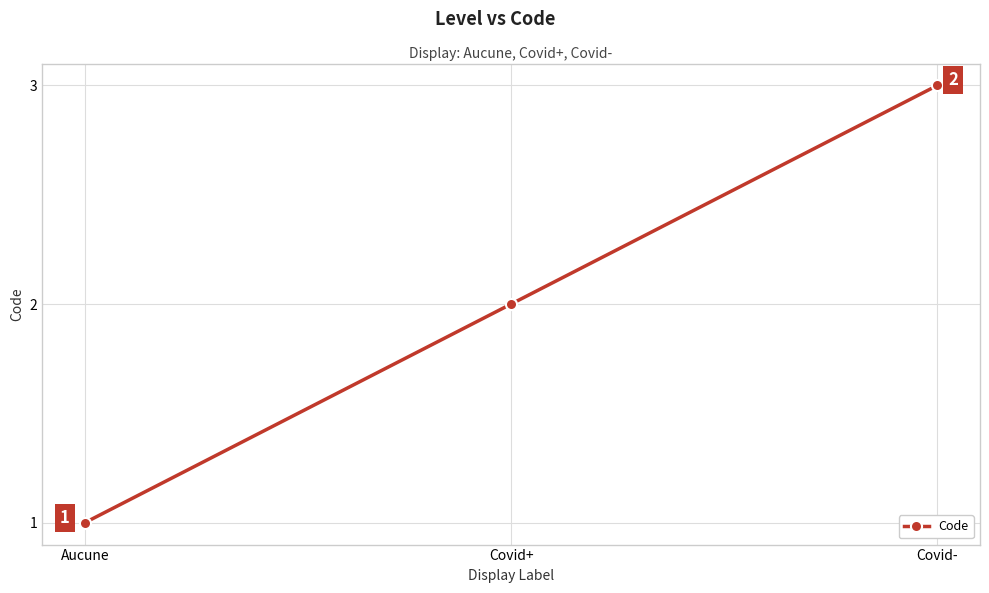

What position from the left is Covid+?

2